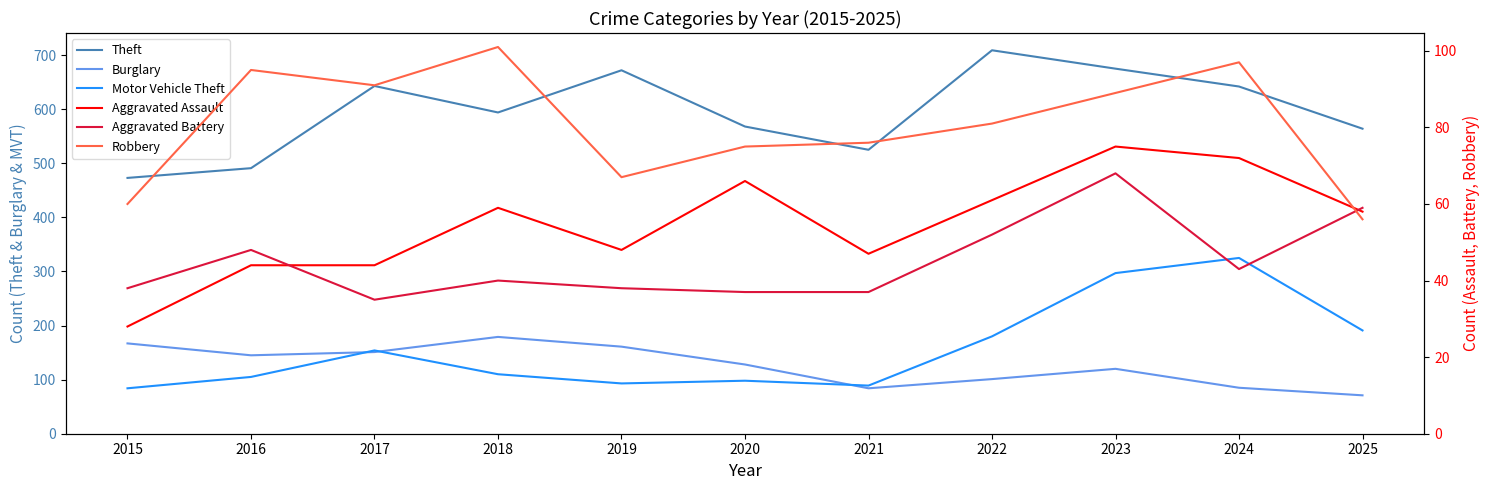

Count the number of data series in this chart.

6